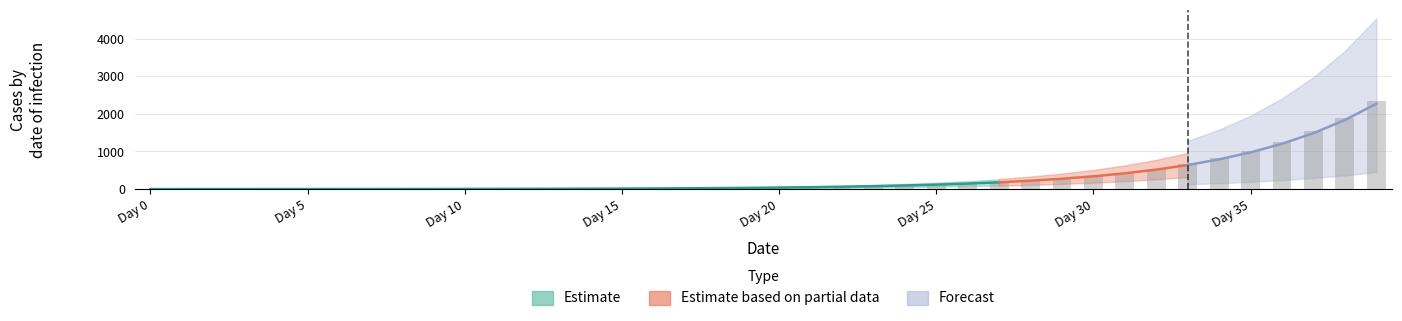

True or false: Is1 has a value of 0.4 at 1.

False